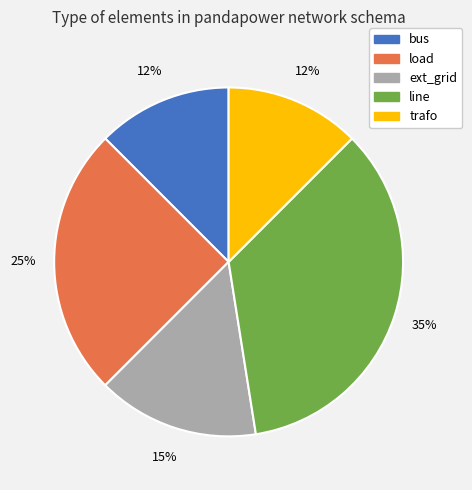

What is the ratio of the value at trafo to the value at bus?

1.0